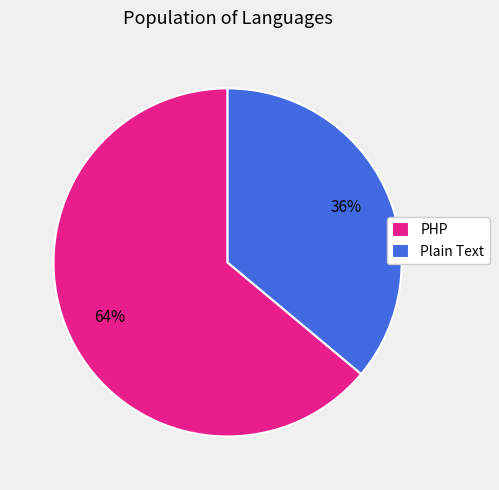

To the nearest percent, what portion does PHP represent?

64%